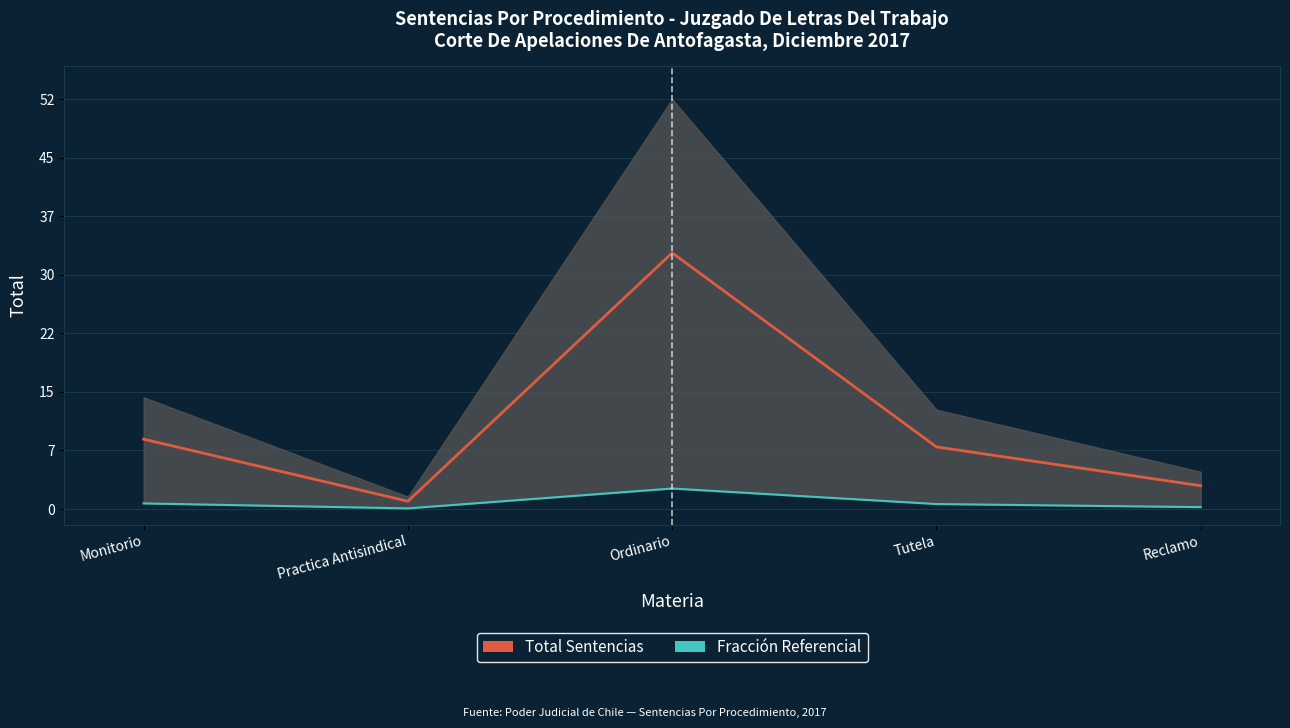

Is it true that Total Sentencias equals 8.0 at Tutela?

True